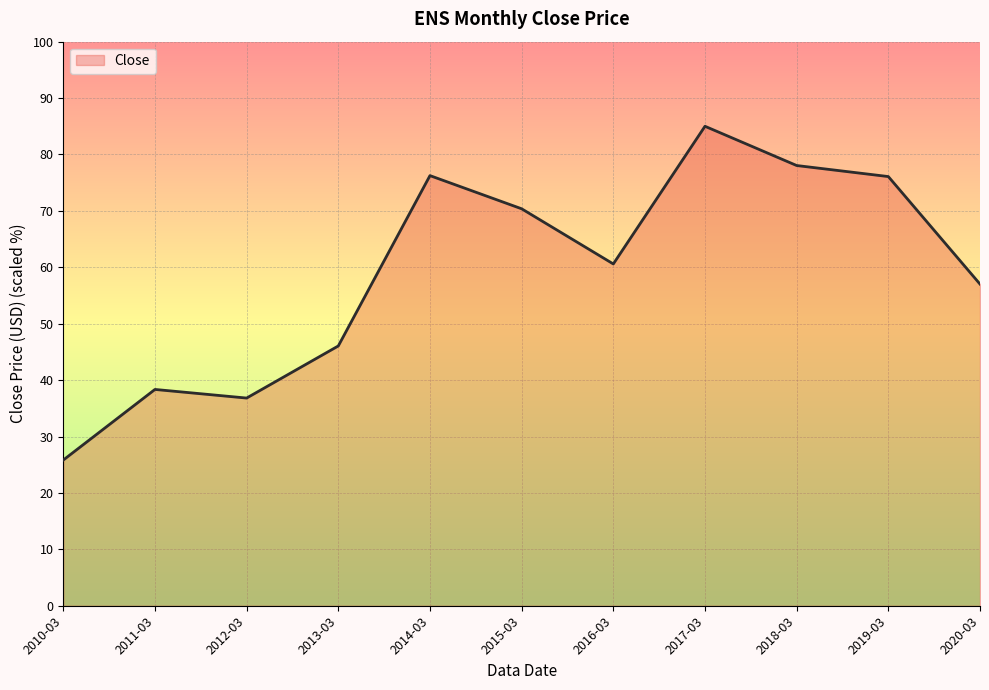

Which category has the highest value across all series?

2017-03